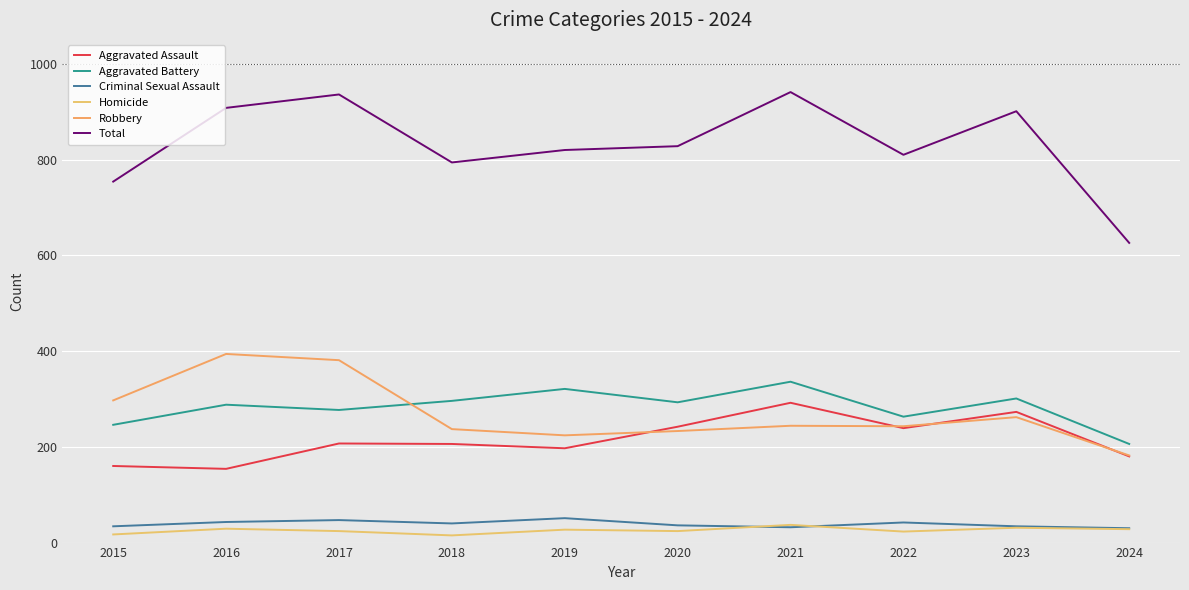

How many lines are shown in the chart?

6